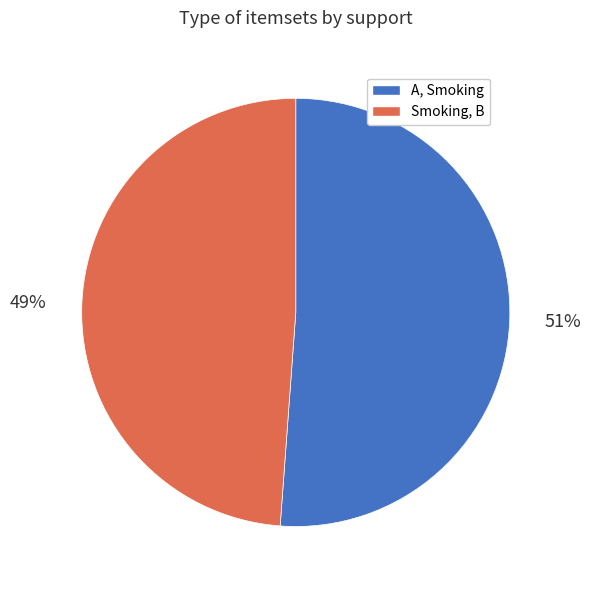

To the nearest percent, what is the difference between the largest and smallest slice percentages?

2%